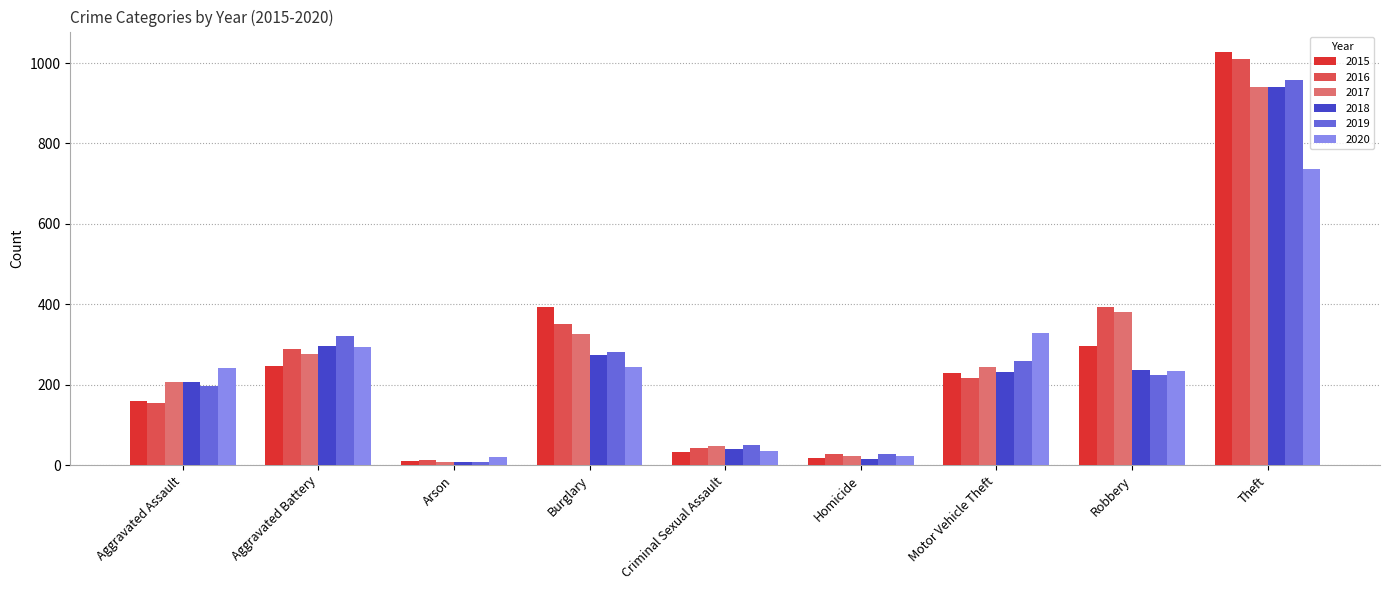

What is the difference between the 2017 values at Aggravated Battery and Burglary?

50